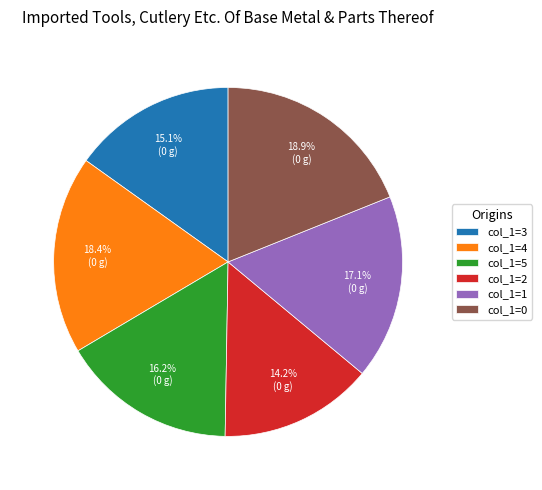

What is the ratio of the value at col_1=3 to the value at col_1=4?

0.8